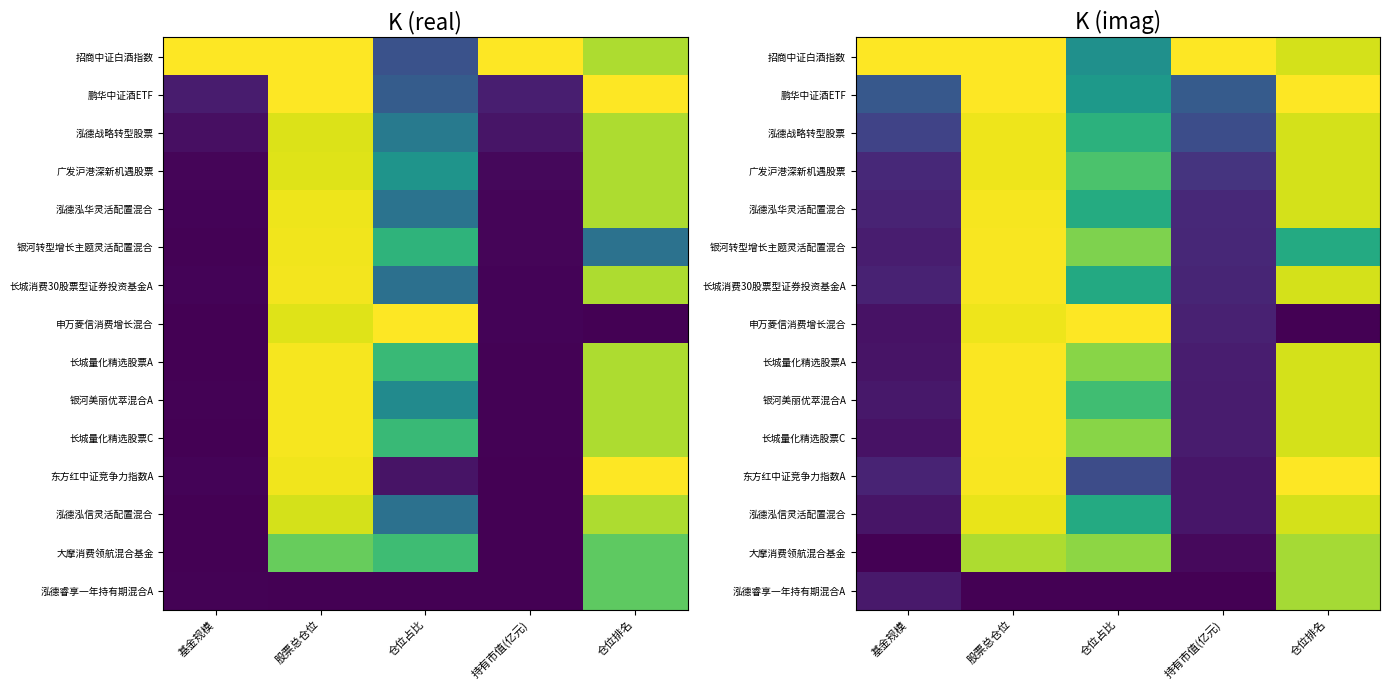

The value of 泓德睿享一年持有期混合A at 仓位占比 is 0.0. True or false?

True